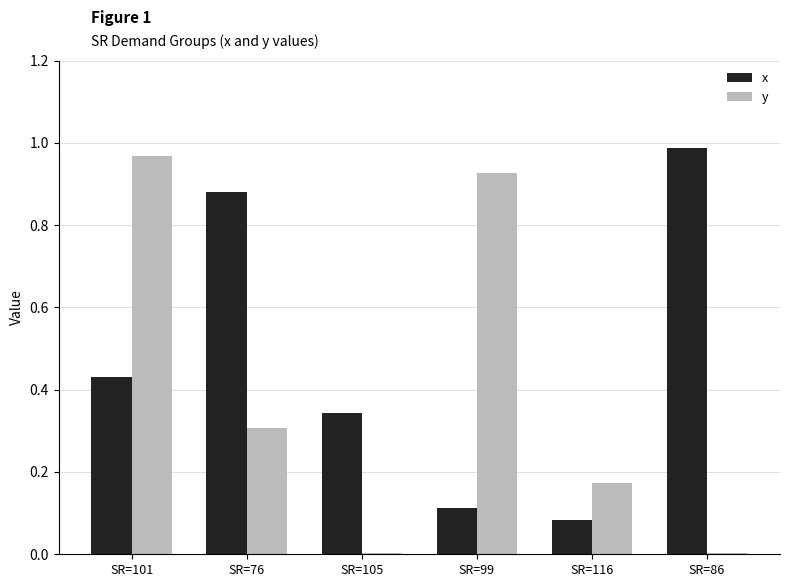

Is the value of x at SR=86 greater than the value of y at SR=105?

Yes